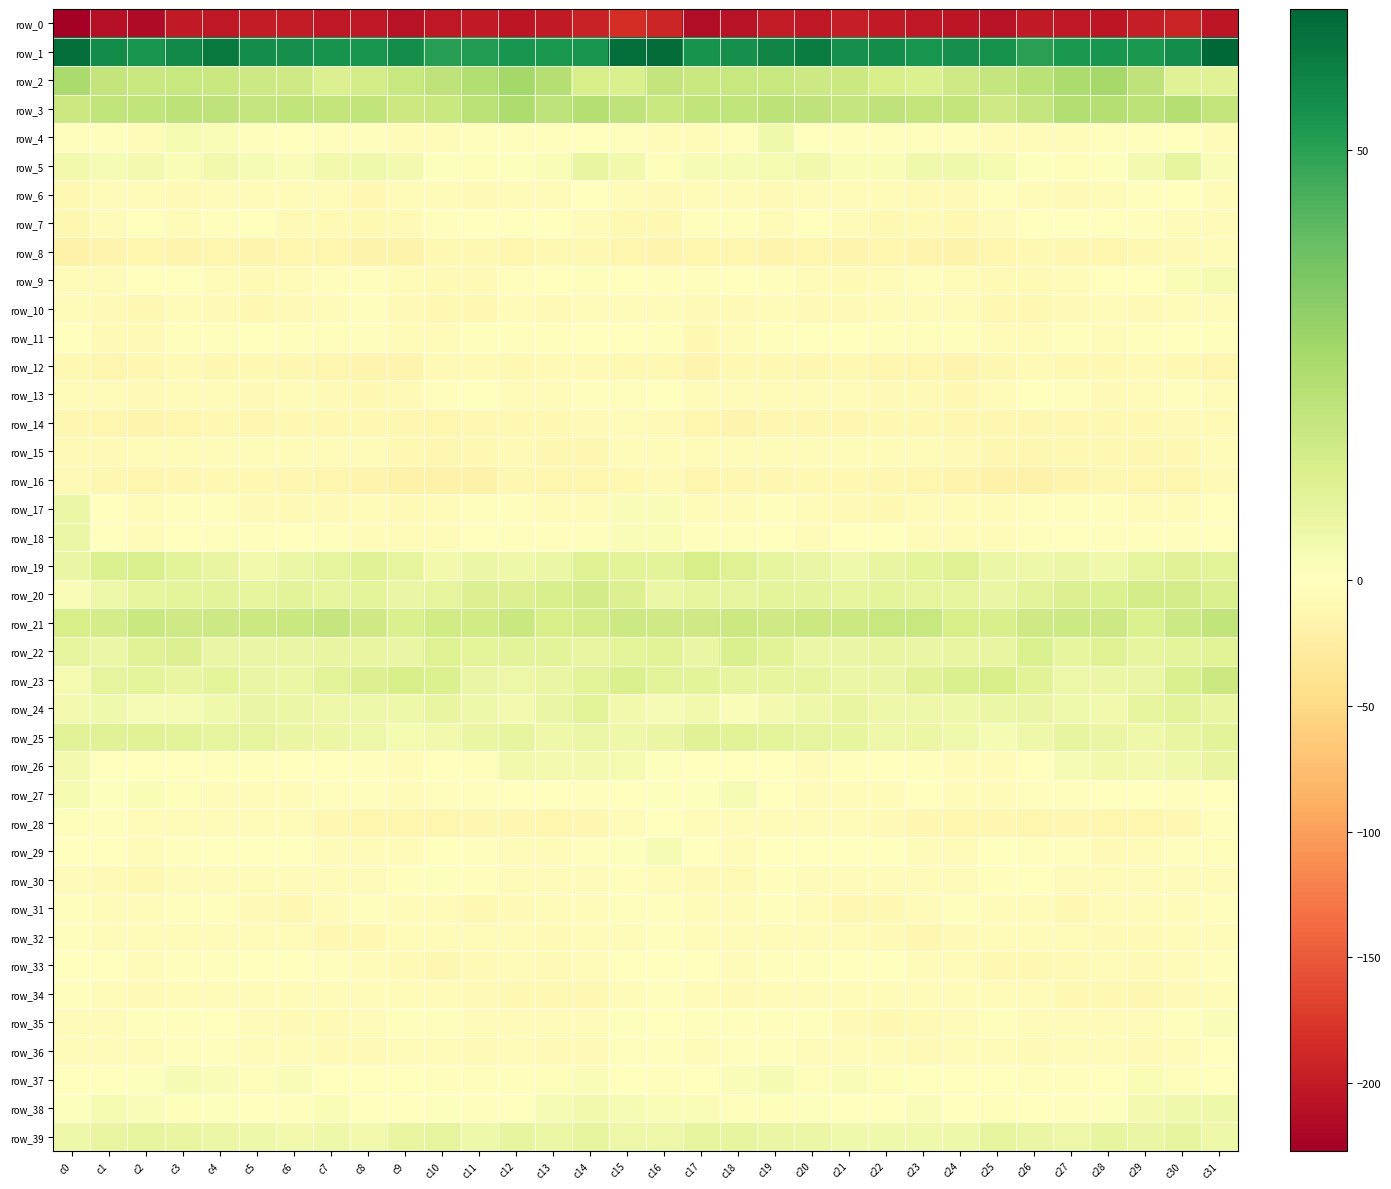

Which category has the lowest value in the row_15 series?

c10